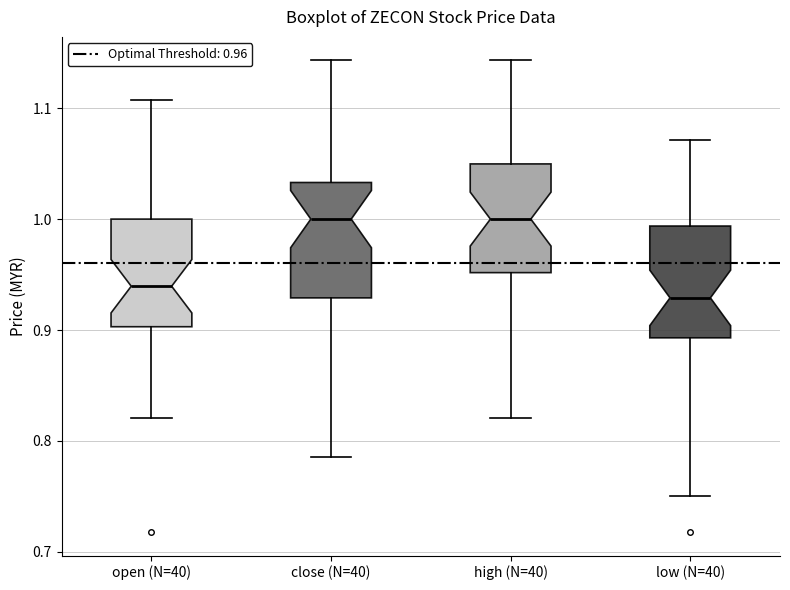

Reading left to right, transcribe this box plot: for each box, give where its median line is, the range the box spans, and where its two whiskers end, as read against the y-axis. The values are not printed on the chart, so give them approximately, as read against the axis.

open (N=40): median 0.94, box 0.90 to 1.00, whiskers 0.82 to 1.11
close (N=40): median 1.00, box 0.93 to 1.03, whiskers 0.79 to 1.14
high (N=40): median 1.00, box 0.95 to 1.05, whiskers 0.82 to 1.14
low (N=40): median 0.93, box 0.89 to 0.99, whiskers 0.75 to 1.07